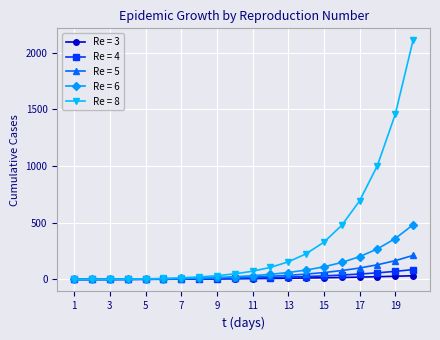

What is the value of the Re = 5 point at the 15th from the left?

61.2